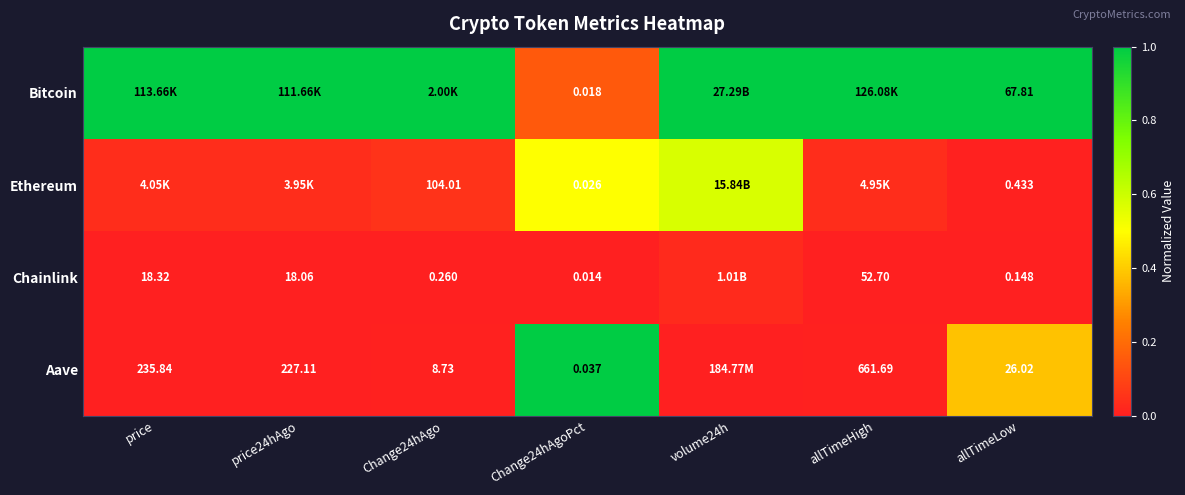

Is the value of Aave at price24hAgo greater than the value of Bitcoin at Change24hAgoPct?

Yes